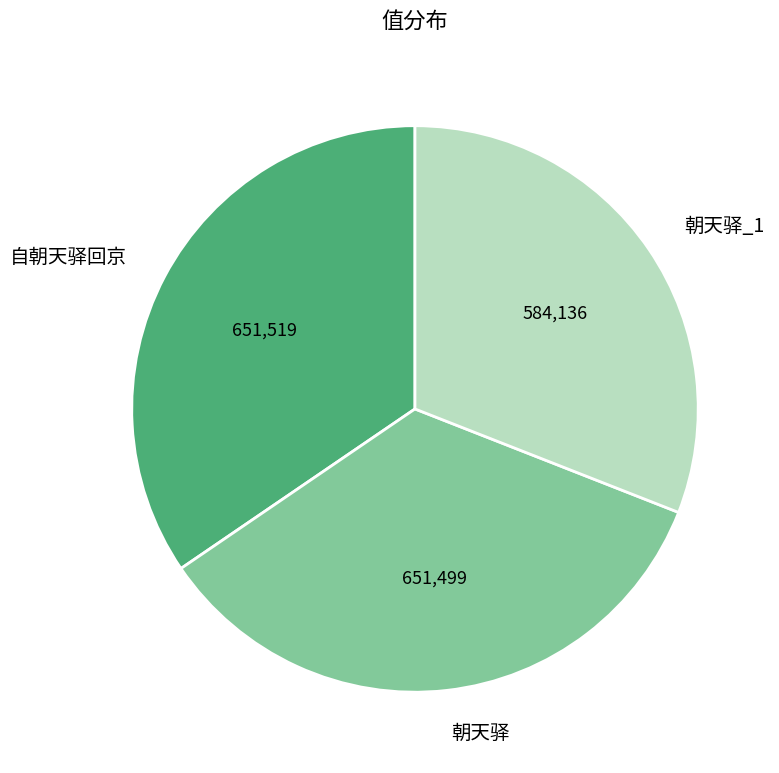

The 朝天驿_1 slice represents 31% of the pie. True or false?

True